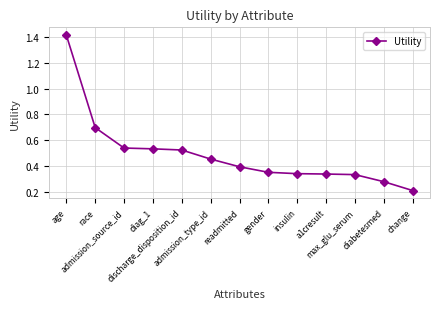

How many values are between 0 and 1?

12